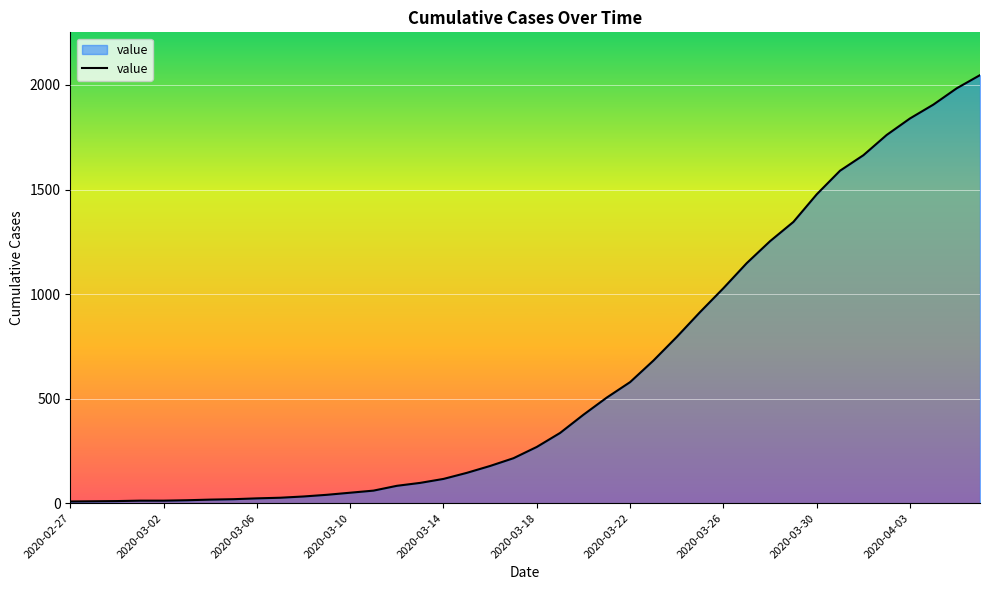

What is the maximum value shown in the chart?

2047